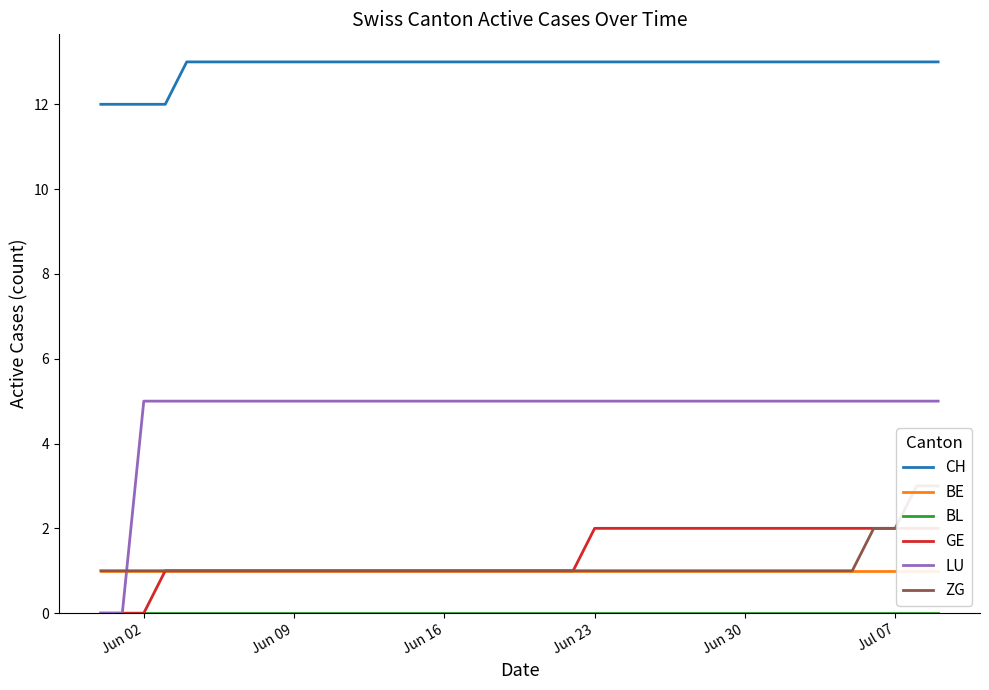

How many lines are shown in the chart?

6